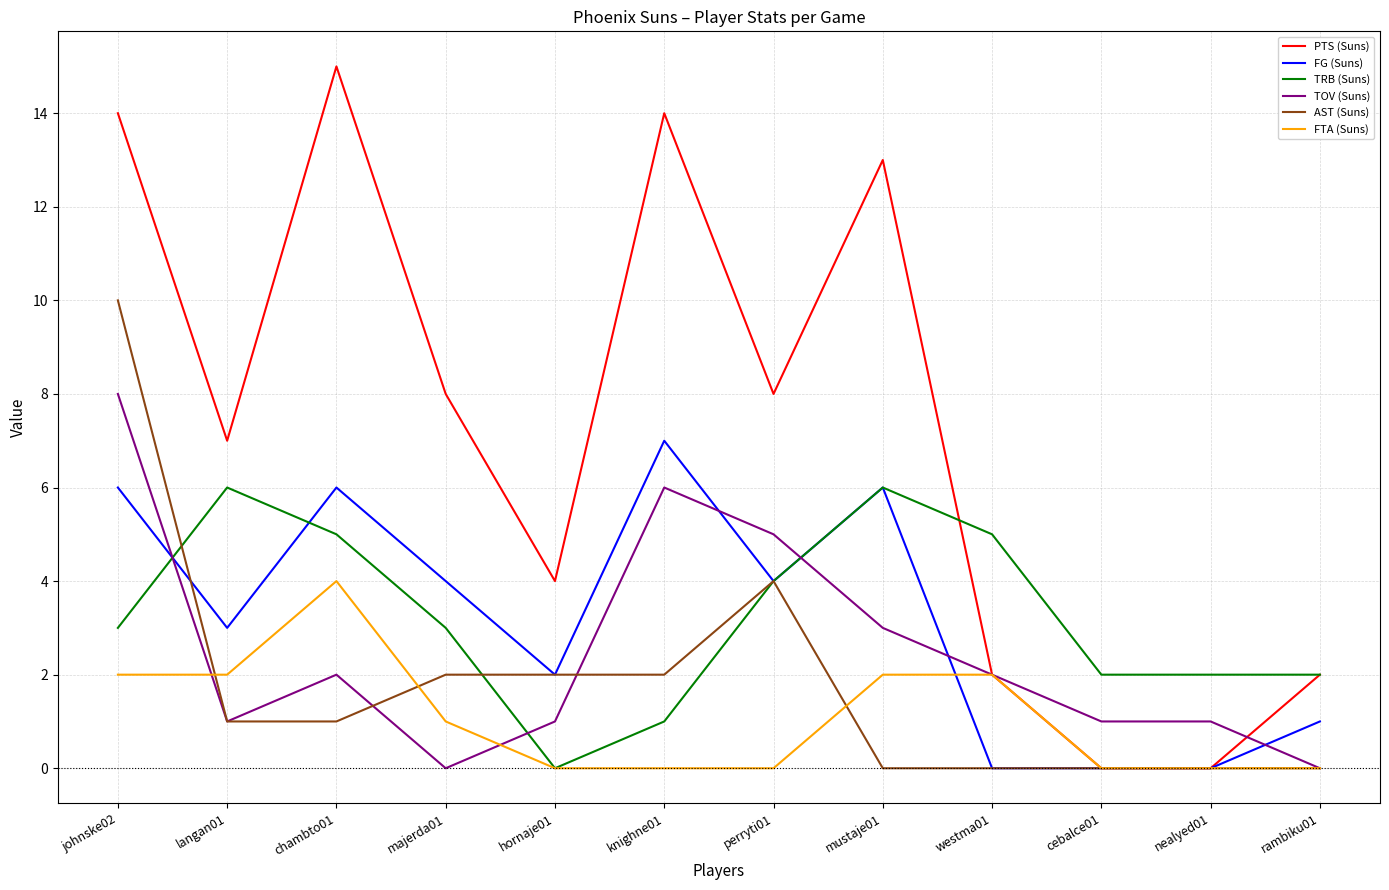

True or false: AST (Suns) and TRB (Suns) intersect in this chart.

True